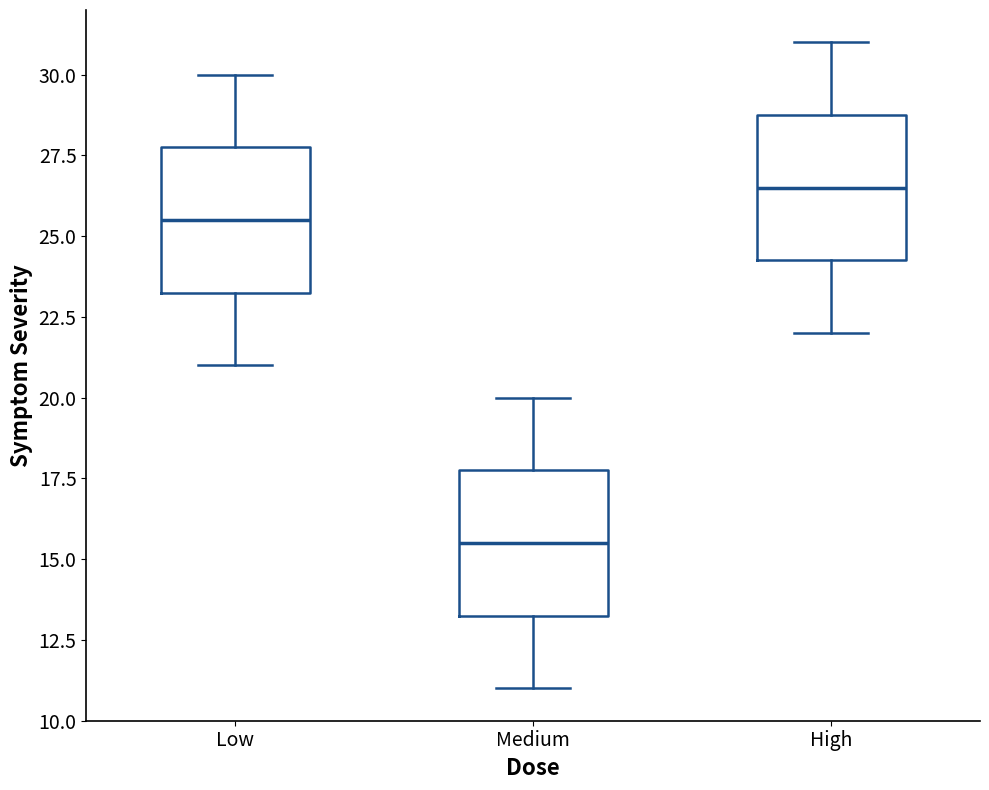

Where is the lower edge of the box for Low on the y-axis? The values are not printed on the chart, so give them approximately, as read against the axis.

23.5